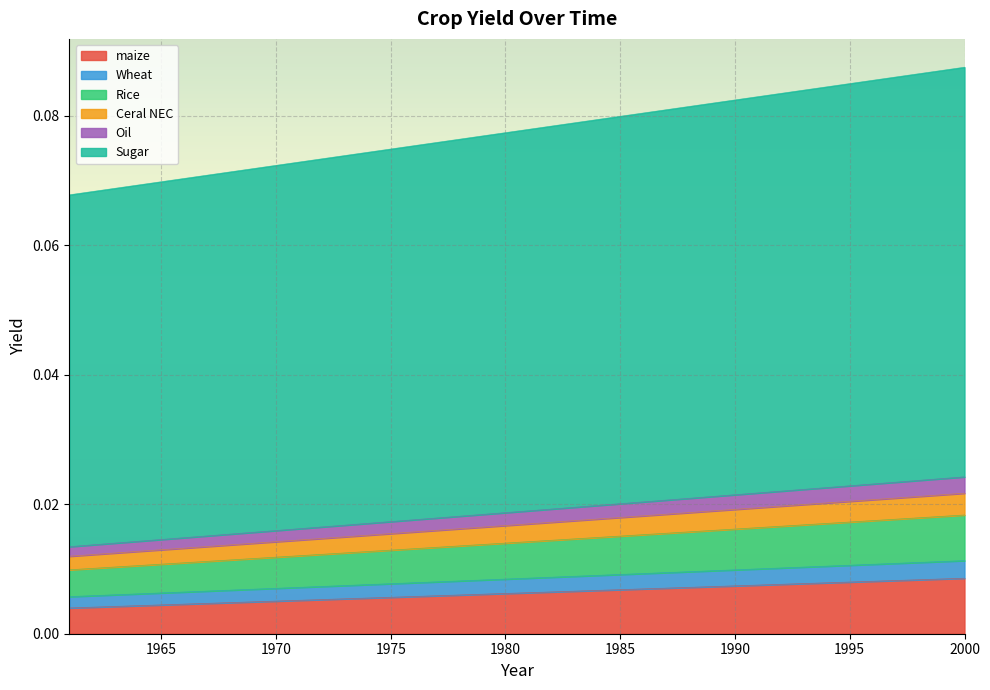

What is the greatest value displayed?

0.1